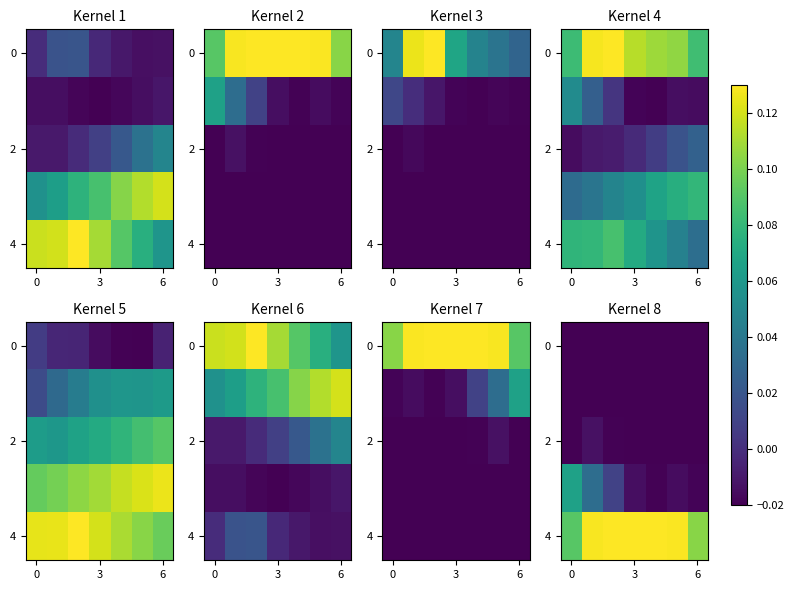

The 4 series shows 0.1 at 6. True or false?

False